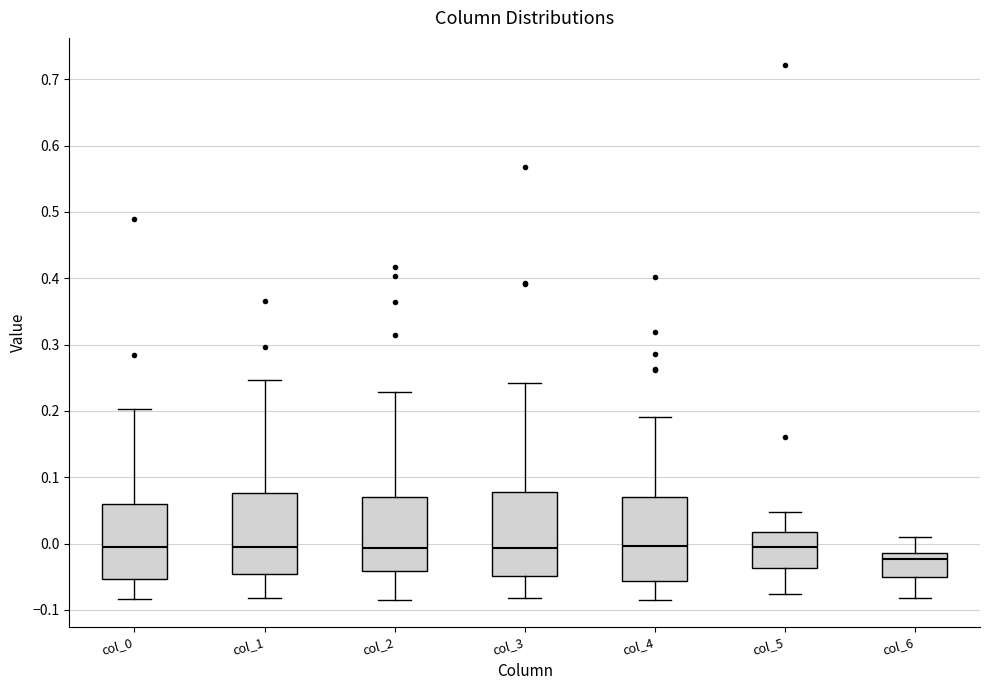

Reading left to right, read every box against the y-axis: the position of its median line, the range the box covers, and the ends of its whiskers. The values are not printed on the chart, so give them approximately, as read against the axis.

col_0: median 0.00, box -0.05 to 0.06, whiskers -0.08 to 0.20
col_1: median 0.00, box -0.05 to 0.08, whiskers -0.08 to 0.25
col_2: median -0.01, box -0.04 to 0.07, whiskers -0.08 to 0.23
col_3: median -0.01, box -0.05 to 0.08, whiskers -0.08 to 0.24
col_4: median 0.00, box -0.06 to 0.07, whiskers -0.09 to 0.19
col_5: median 0.00, box -0.04 to 0.02, whiskers -0.08 to 0.05
col_6: median -0.02, box -0.05 to -0.01, whiskers -0.08 to 0.01